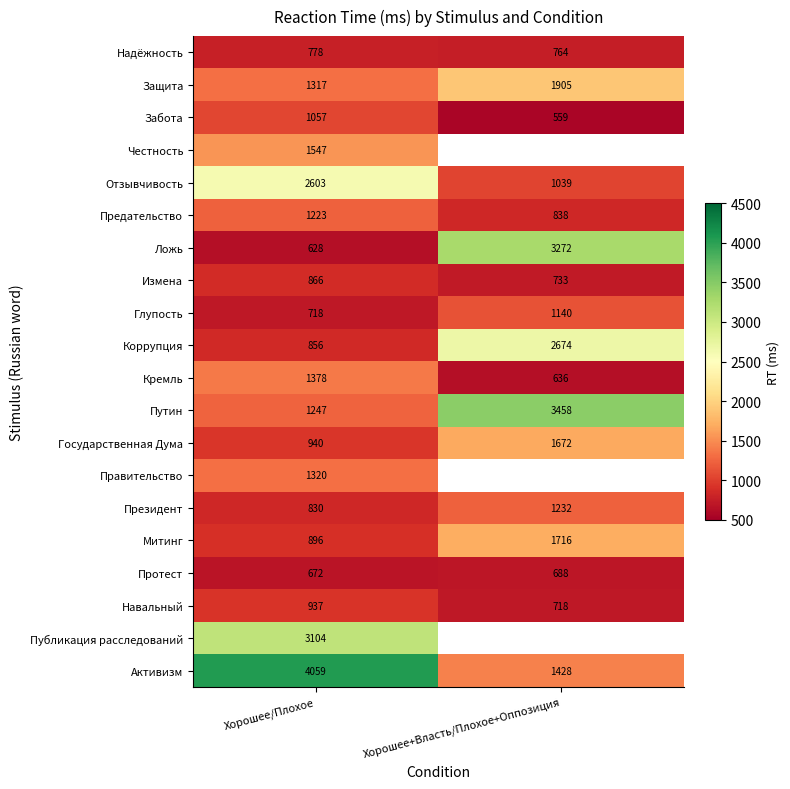

Where is Коррупция nearest to the value 1765?

Хорошее/Плохое